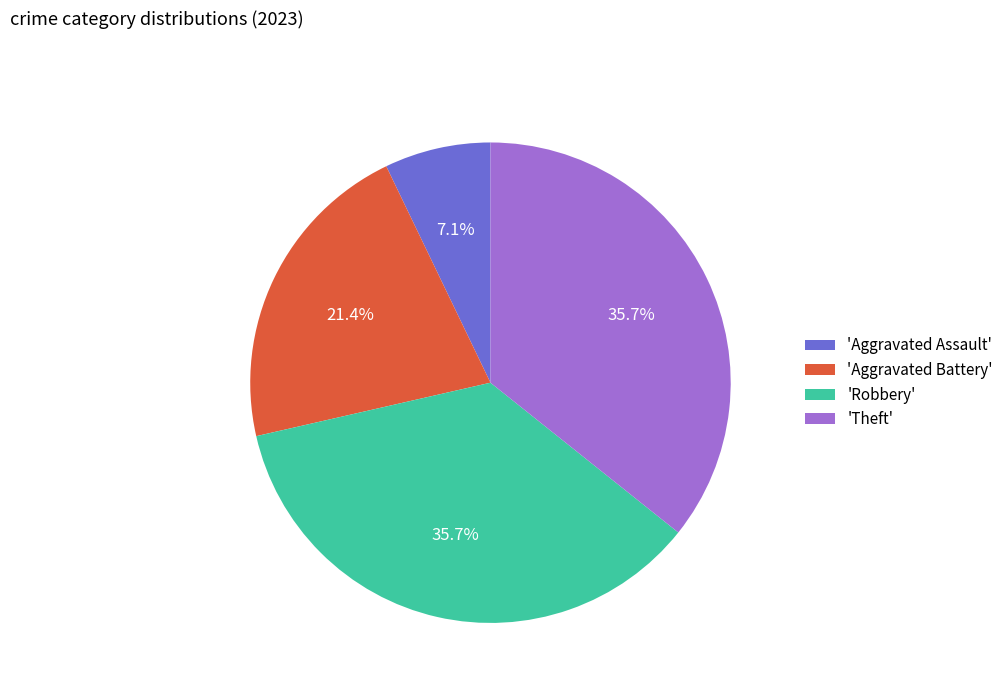

Between 'Aggravated Assault' and 'Aggravated Battery', which is larger?

'Aggravated Battery'